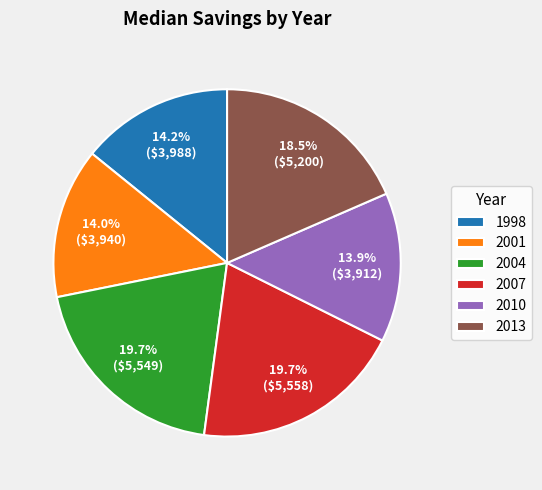

What percentage is the 2001 slice, to the nearest percent?

14%